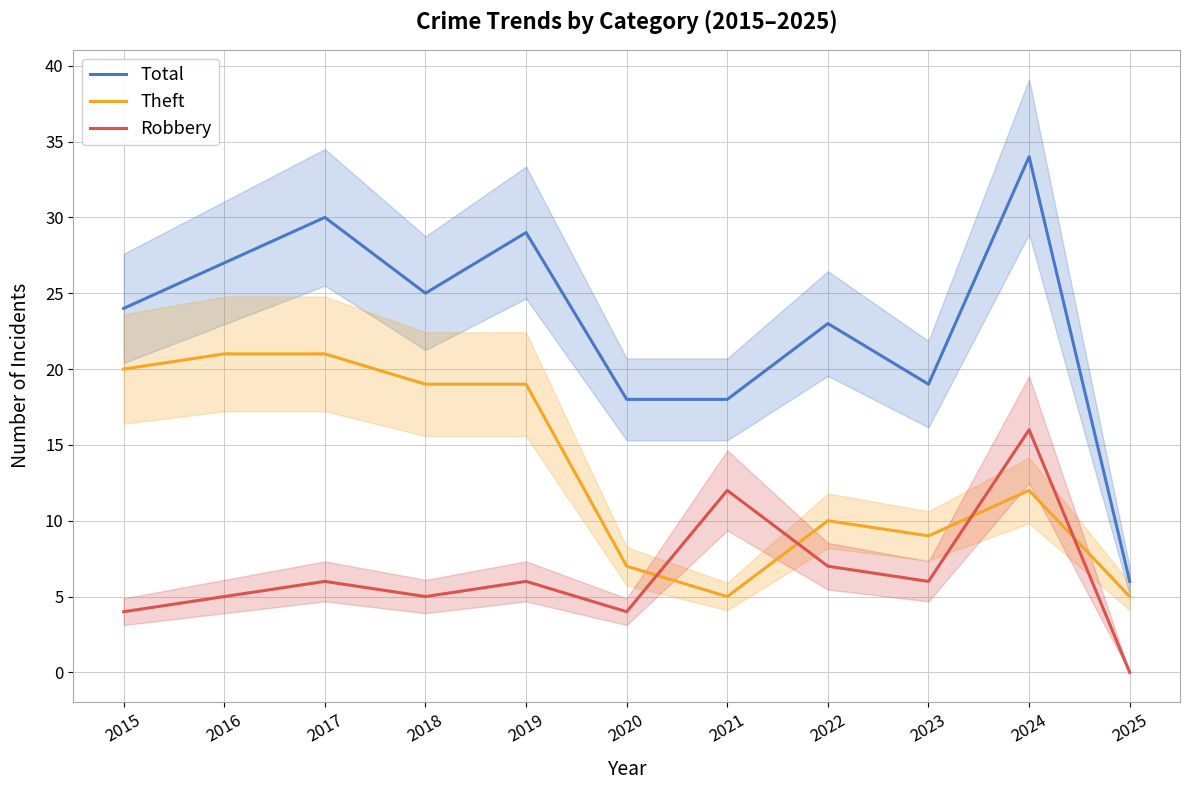

Reading left to right, extract all data points from this chart.

Total: 2015=24	2016=27	2017=30	2018=25	2019=29	2020=18	2021=18	2022=23	2023=19	2024=34	2025=6
Theft: 2015=20	2016=21	2017=21	2018=19	2019=19	2020=7	2021=5	2022=10	2023=9	2024=12	2025=5
Robbery: 2015=4	2016=5	2017=6	2018=5	2019=6	2020=4	2021=12	2022=7	2023=6	2024=16	2025=0